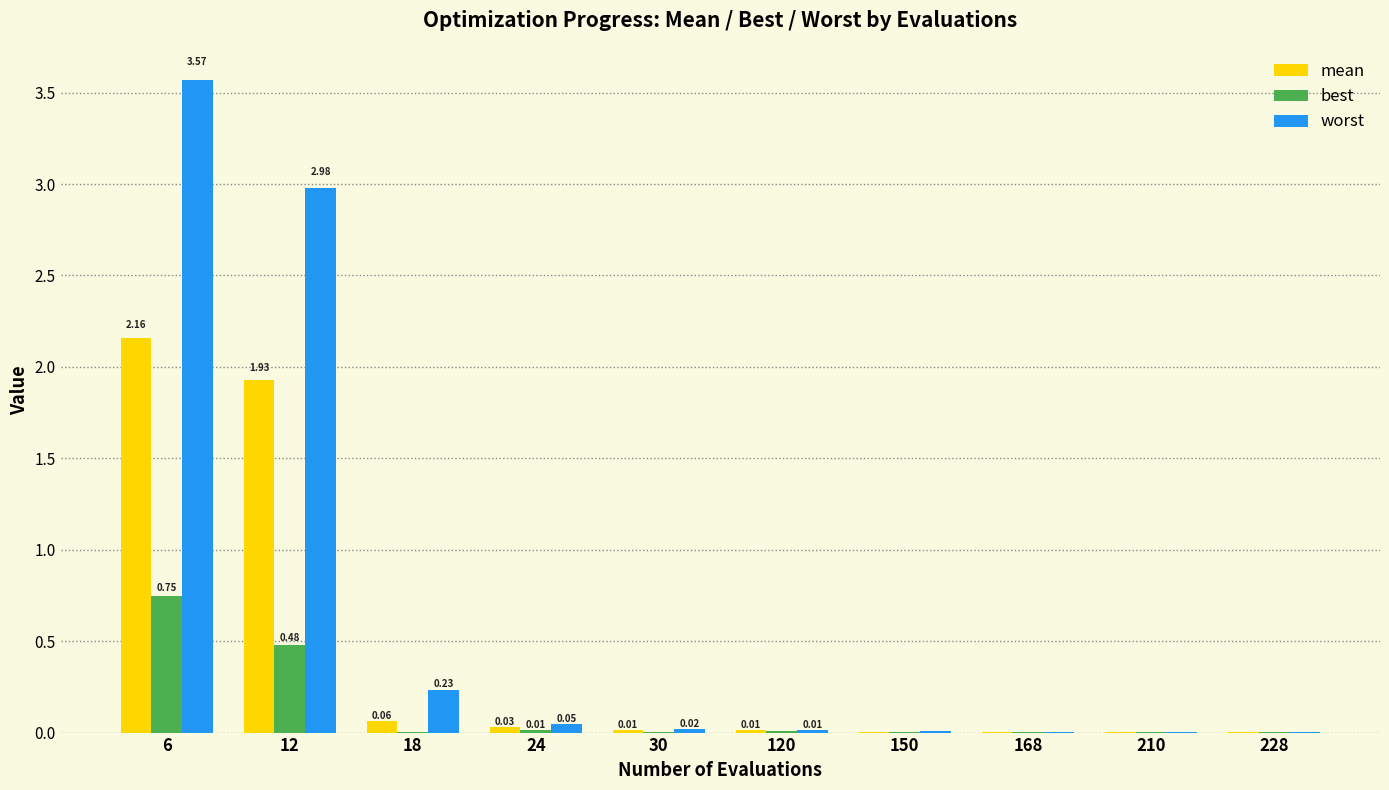

Which series has the largest total across all categories?

worst